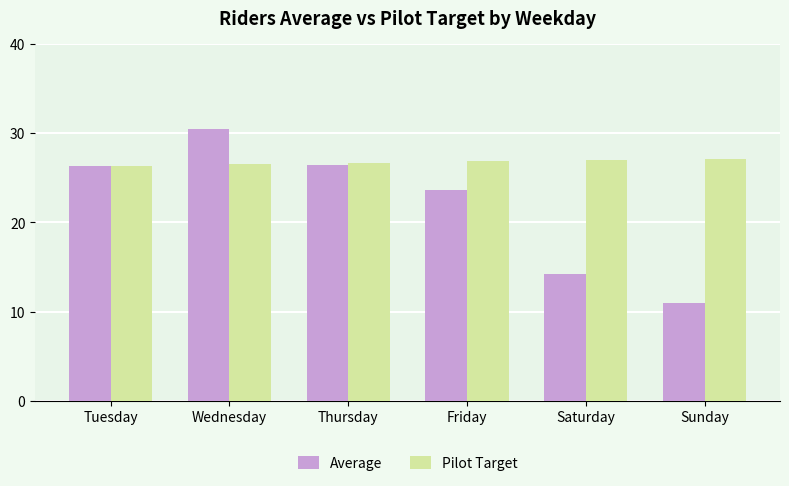

Are the bars grouped side by side (vs. stacked)?

Yes